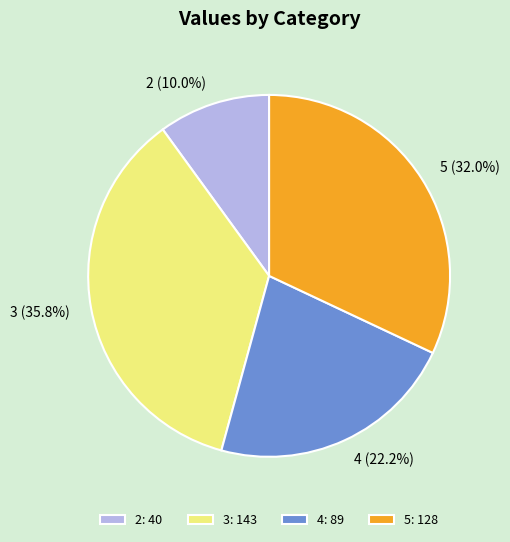

The 4 slice represents 10% of the pie. True or false?

False